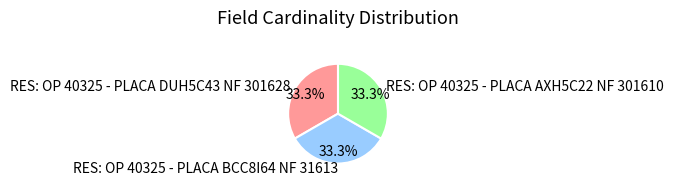

To the nearest percent, what is the combined percentage of RES: OP 40325 - PLACA AXH5C22 NF 301610 and RES: OP 40325 - PLACA BCC8I64 NF 31613?

67%